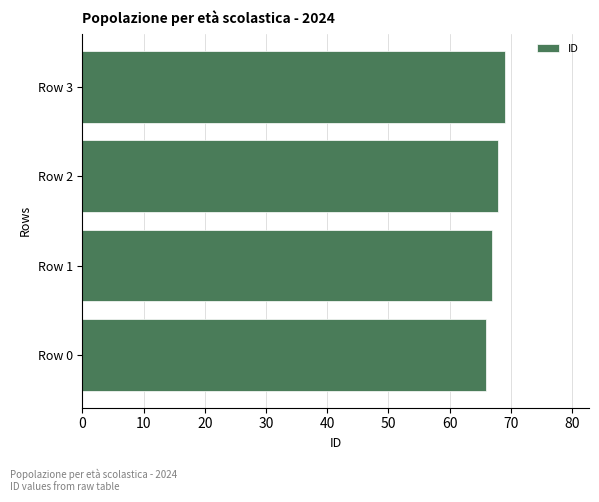

What is the approximate value at Row 3?

69